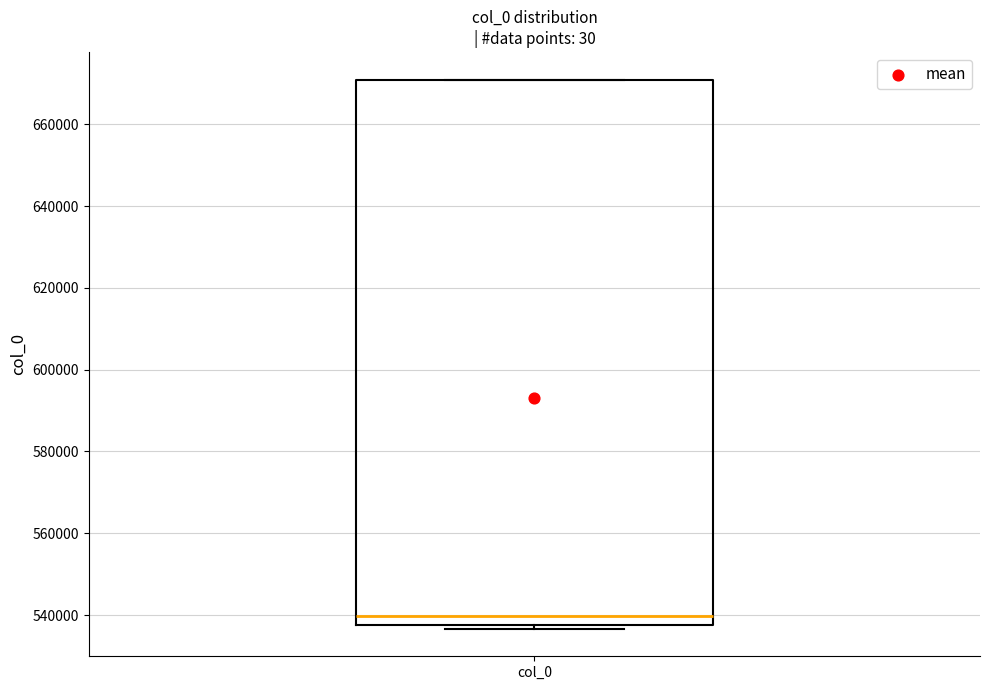

Where is the lower edge of the box for col_0 on the y-axis? The values are not printed on the chart, so give them approximately, as read against the axis.

538000